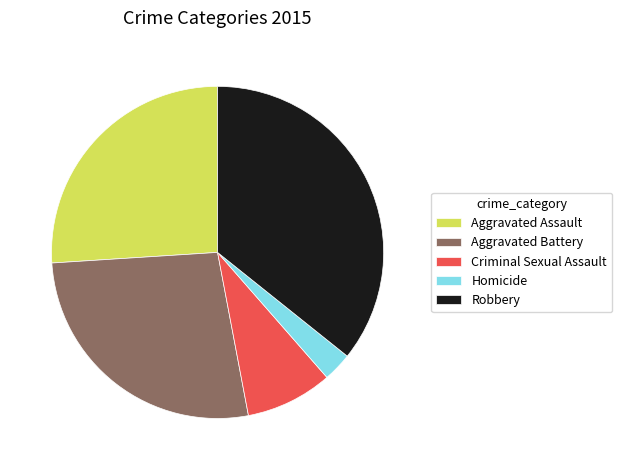

What is the smallest slice in the pie chart?

Homicide